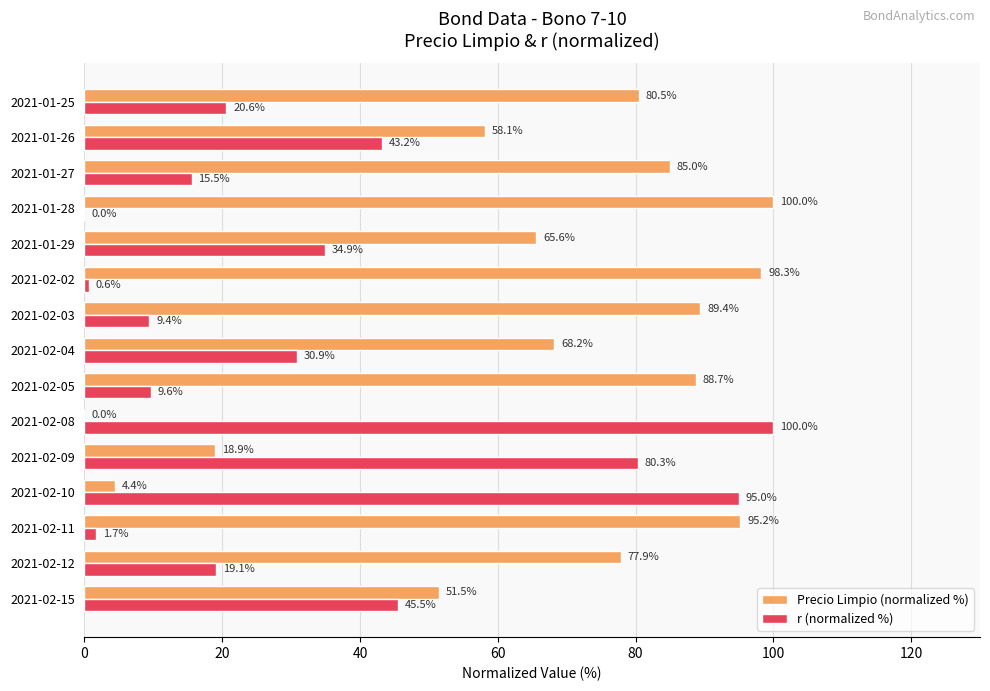

How many positive values does the r (normalized %) series have?

14